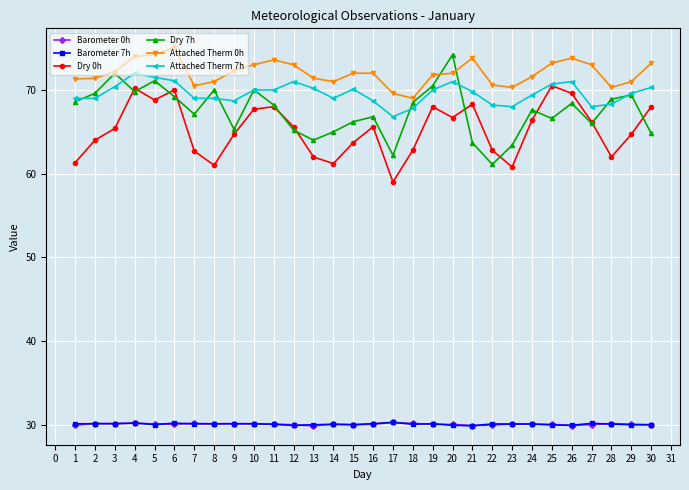

True or false: Attached Therm 0h and Attached Therm 7h cross at least once.

False